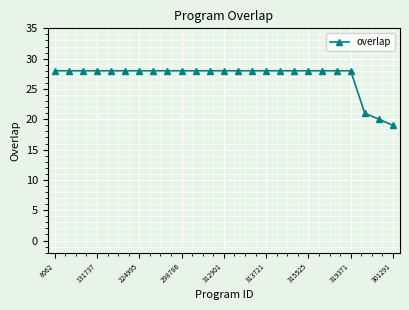

Reading left to right, list all the values displayed in this chart.

28	28	28	28	28	28	28	28	28	28	28	28	28	28	28	28	28	28	28	28	28	28	21	20	19